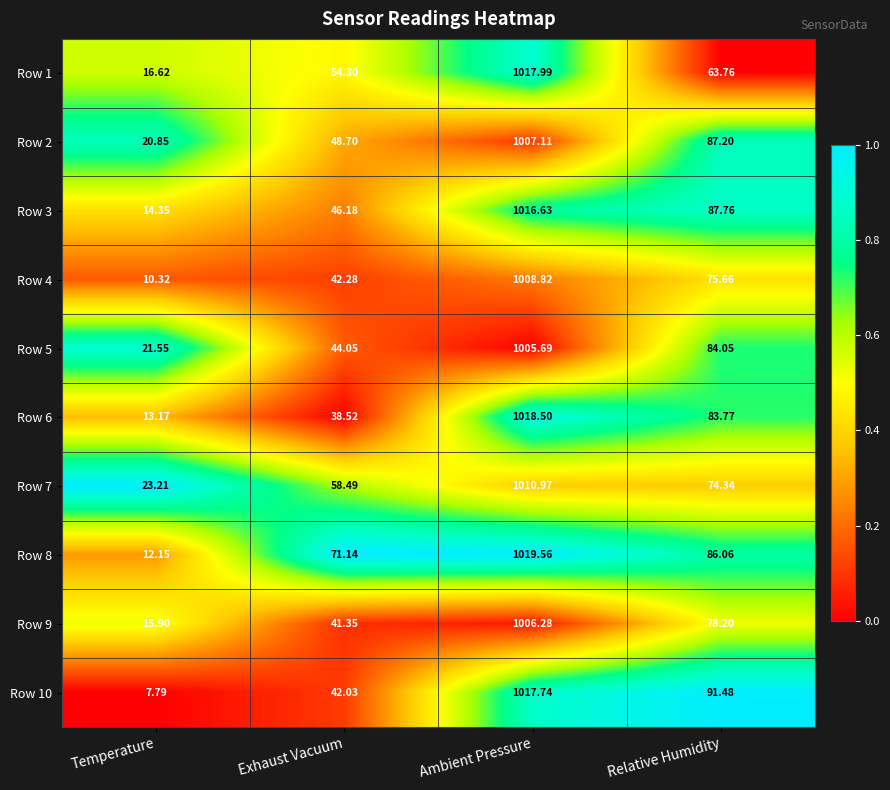

List the labels in order of Row 7 value, largest first.

Ambient Pressure, Relative Humidity, Exhaust Vacuum, Temperature